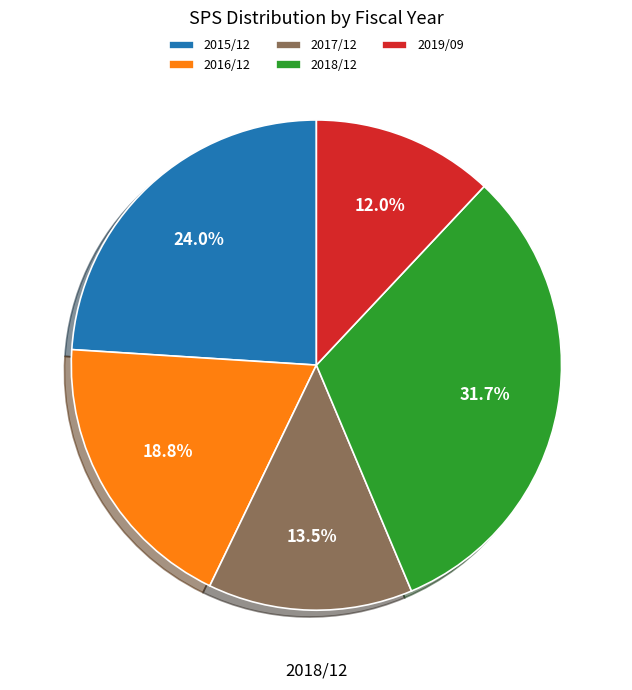

The 2016/12 slice represents 19% of the pie. True or false?

True